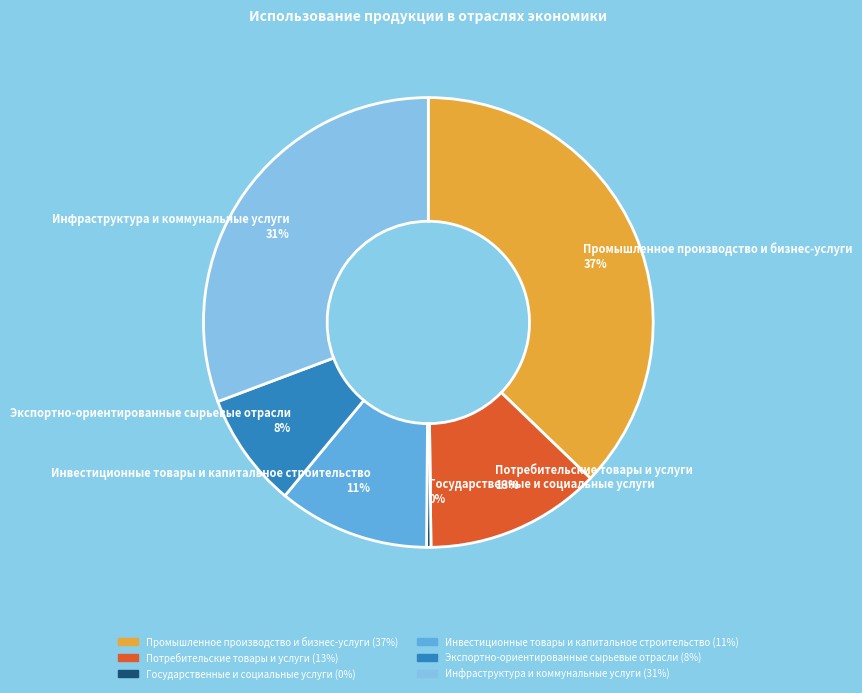

Count the number of slices in the pie.

6